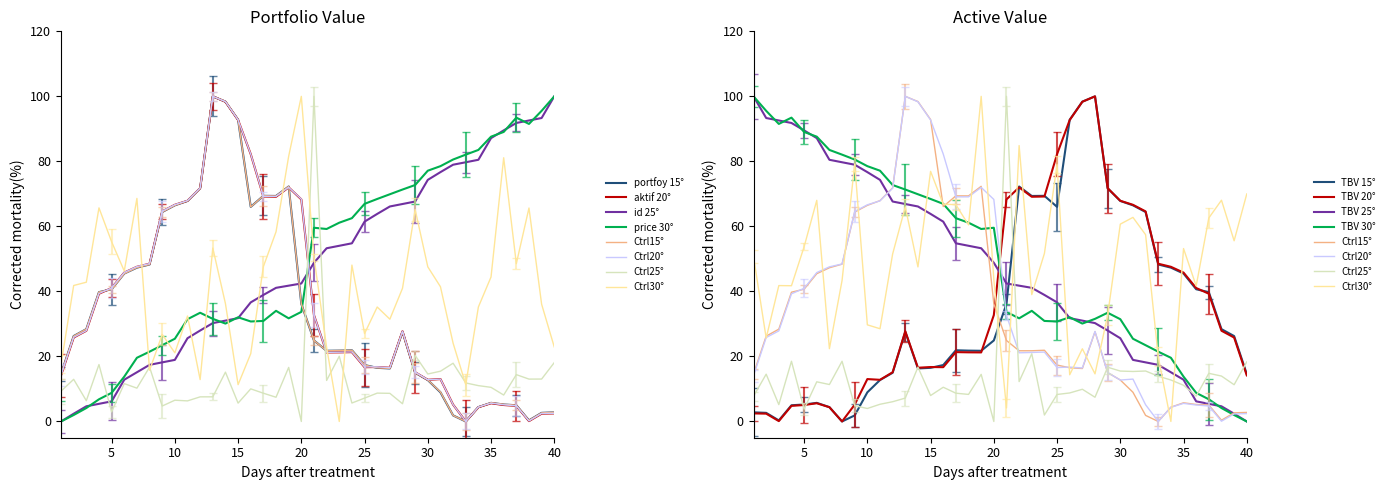

Which series has the largest total across all categories?

price